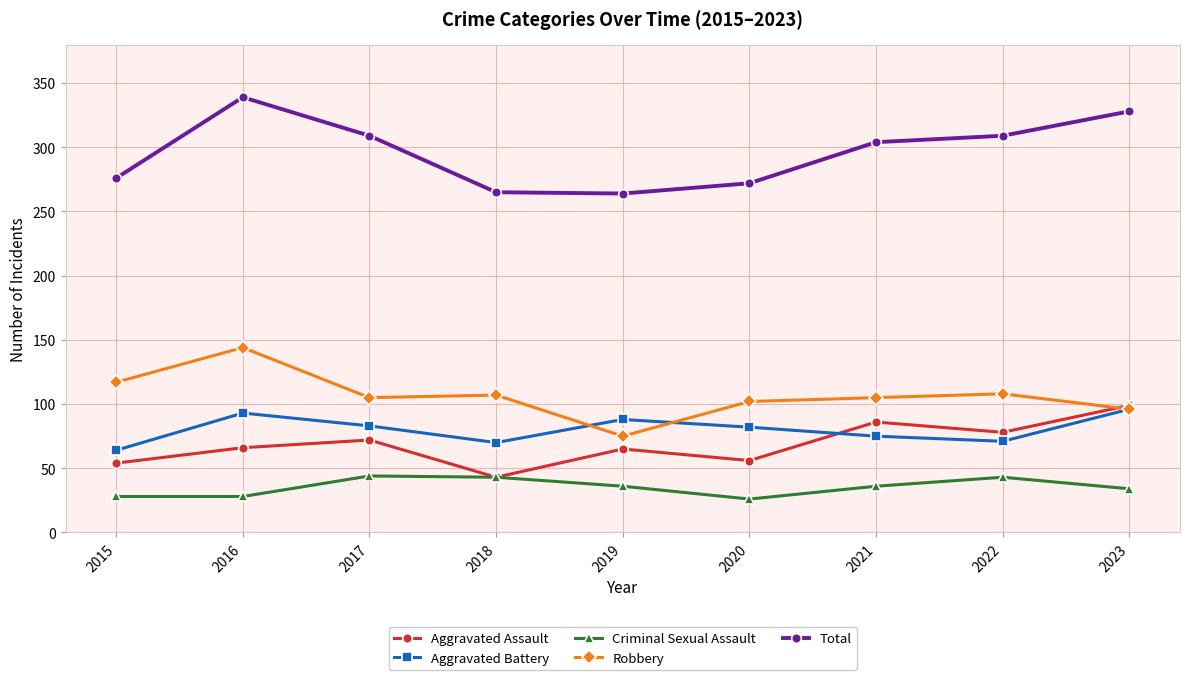

What are all the series names shown in the legend?

Aggravated Assault, Aggravated Battery, Criminal Sexual Assault, Robbery, Total